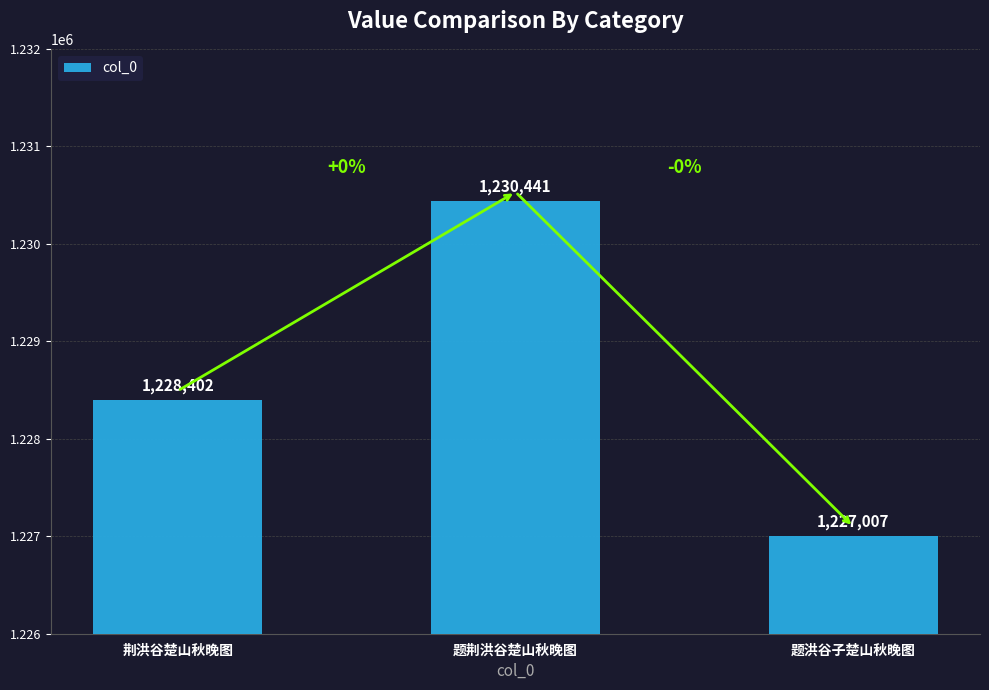

Where is the data nearest to the value 1228724?

荆洪谷楚山秋晚图